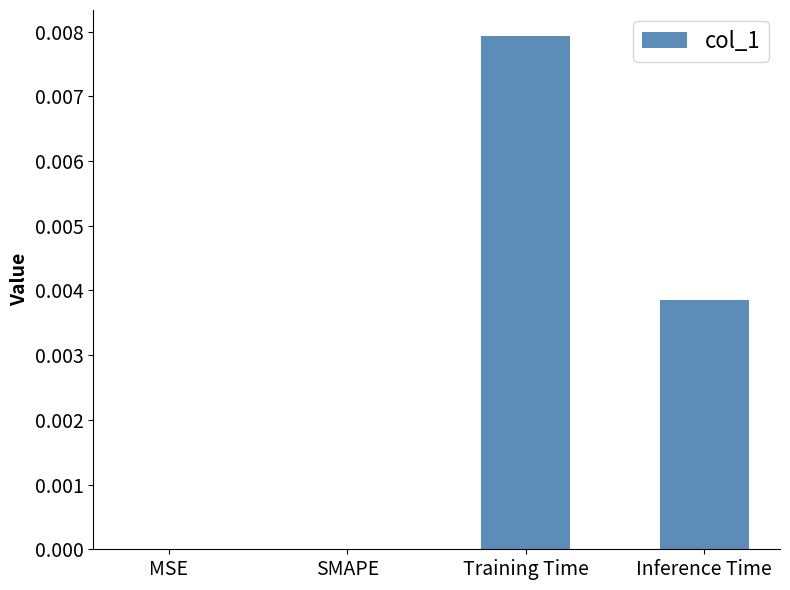

At which category does the chart reach its peak across all series?

Training Time